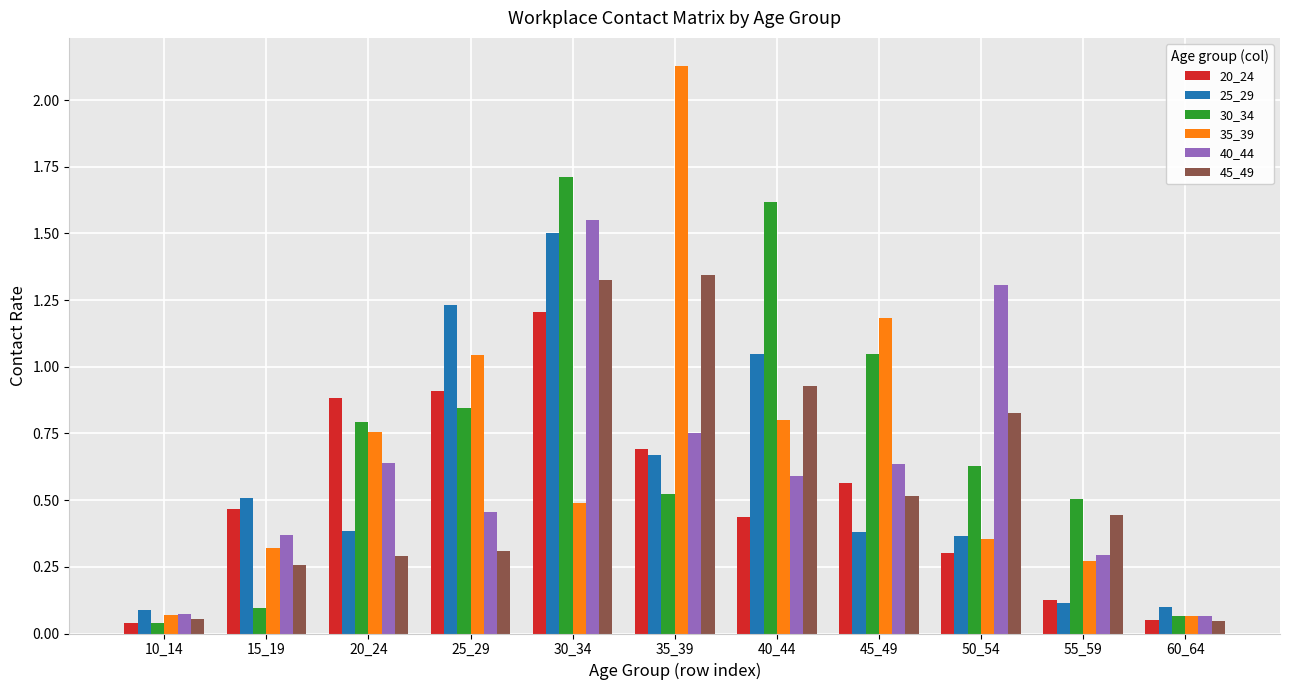

List the series in order of their peak value, highest first.

35_39, 30_34, 40_44, 25_29, 45_49, 20_24